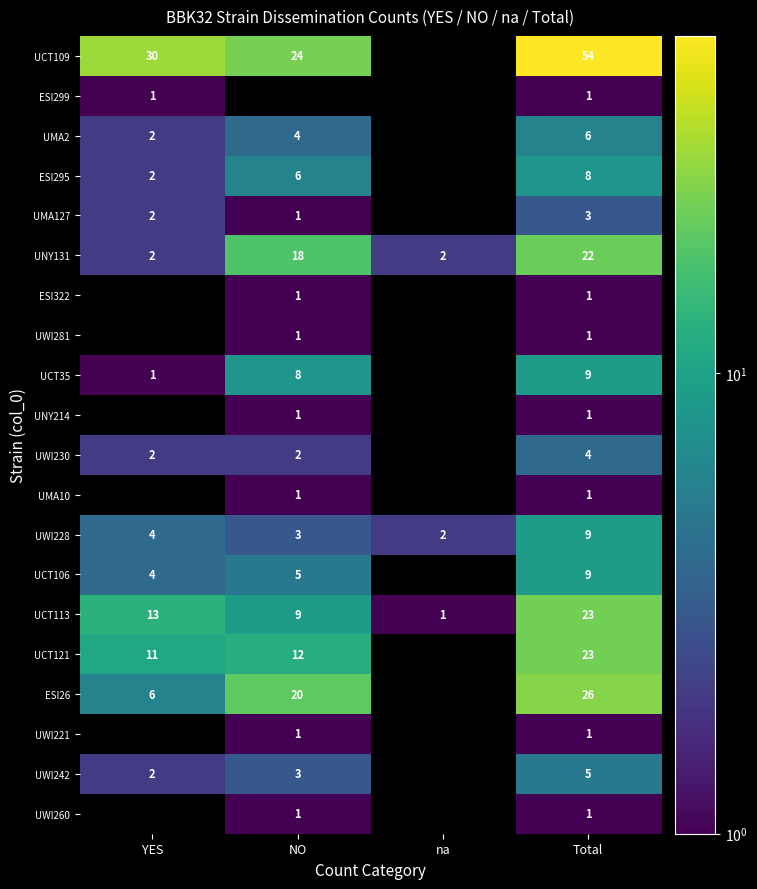

What is the sum of the UCT35 values at Total and YES?

10